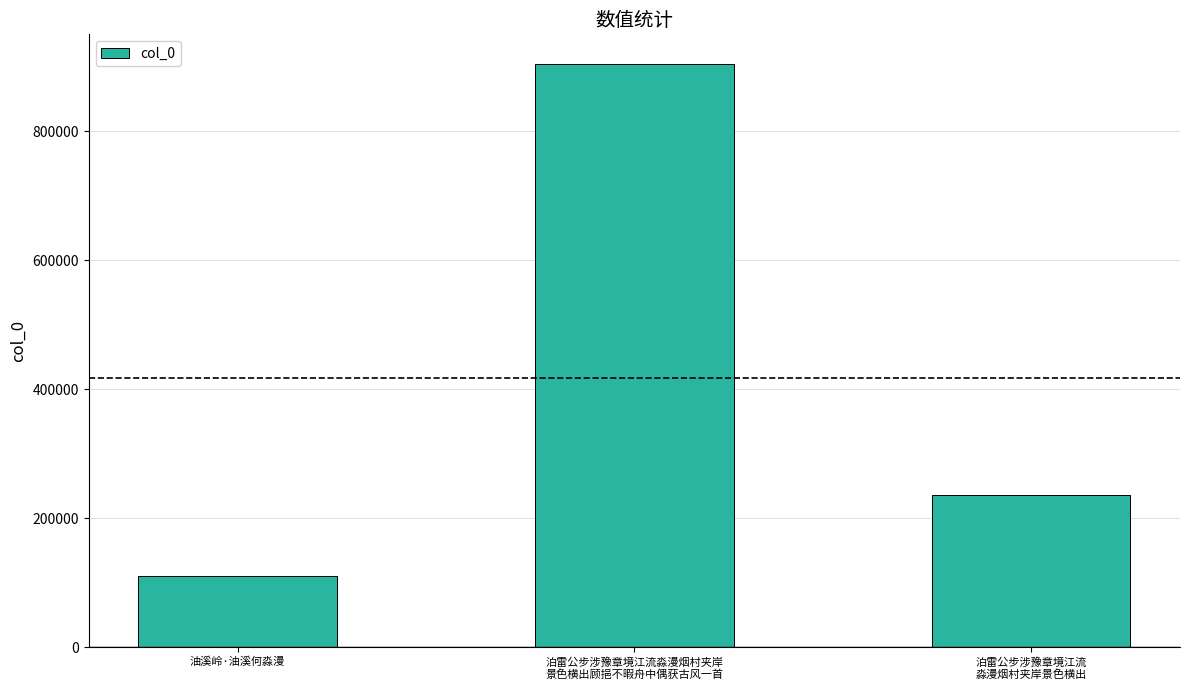

How many values are below 236014?

1